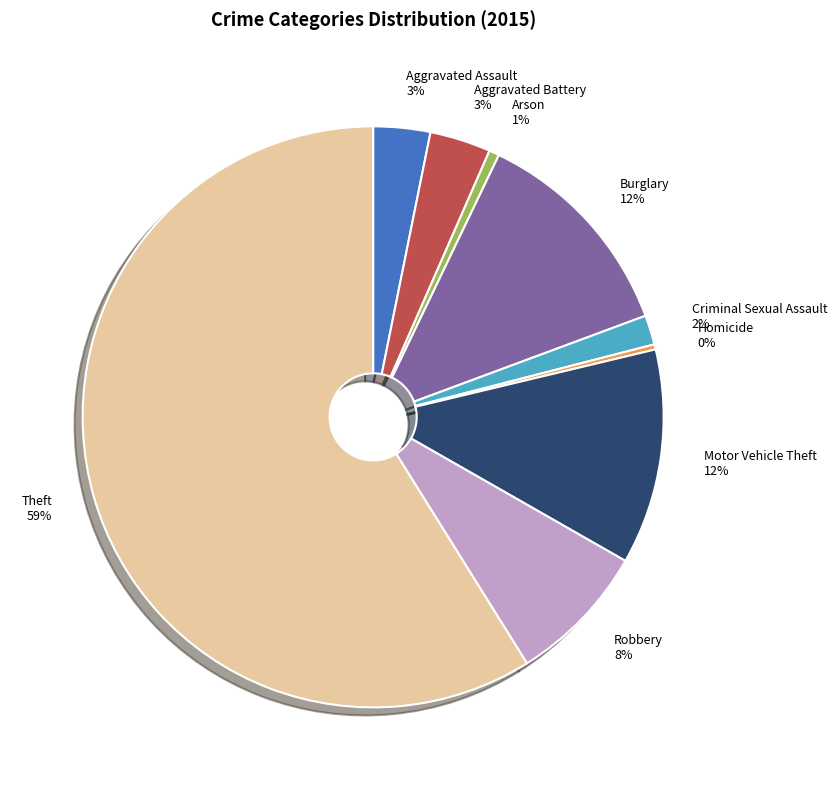

What percentage is the Criminal Sexual Assault slice, to the nearest percent?

2%